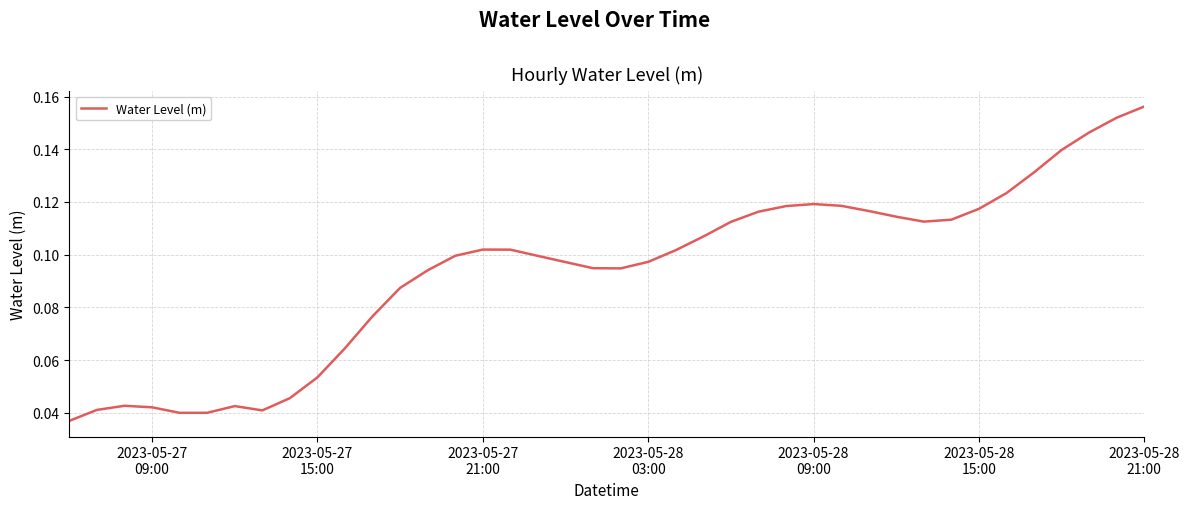

Does the chart have visible grid lines?

Yes